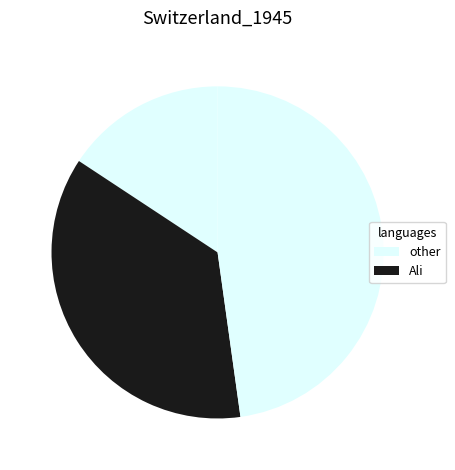

How many slices are in this pie chart?

3